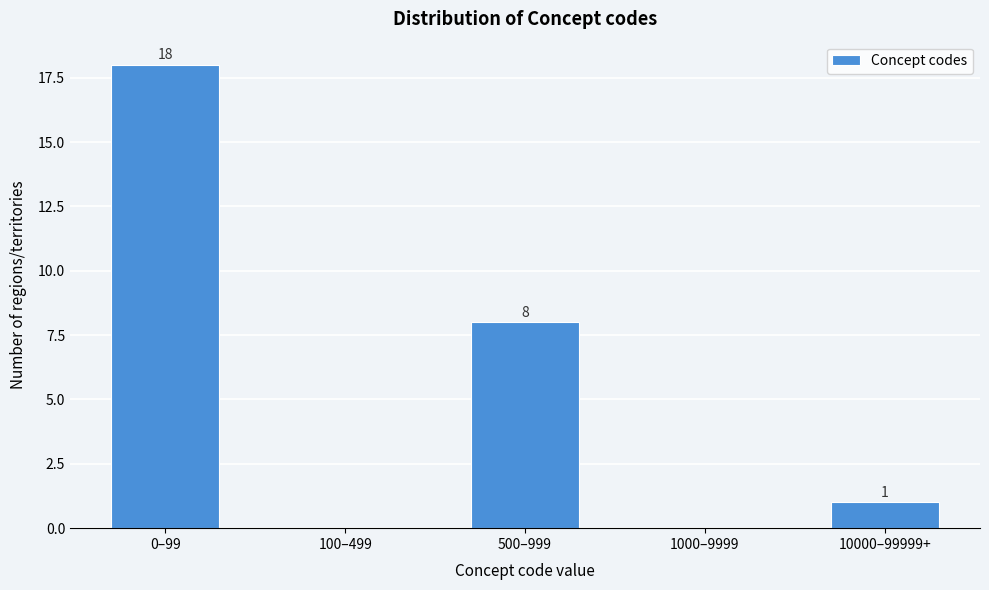

Reading left to right, extract all data points from this chart.

0–99=18	100–499=0	500–999=8	1000–9999=0	10000–99999+=1